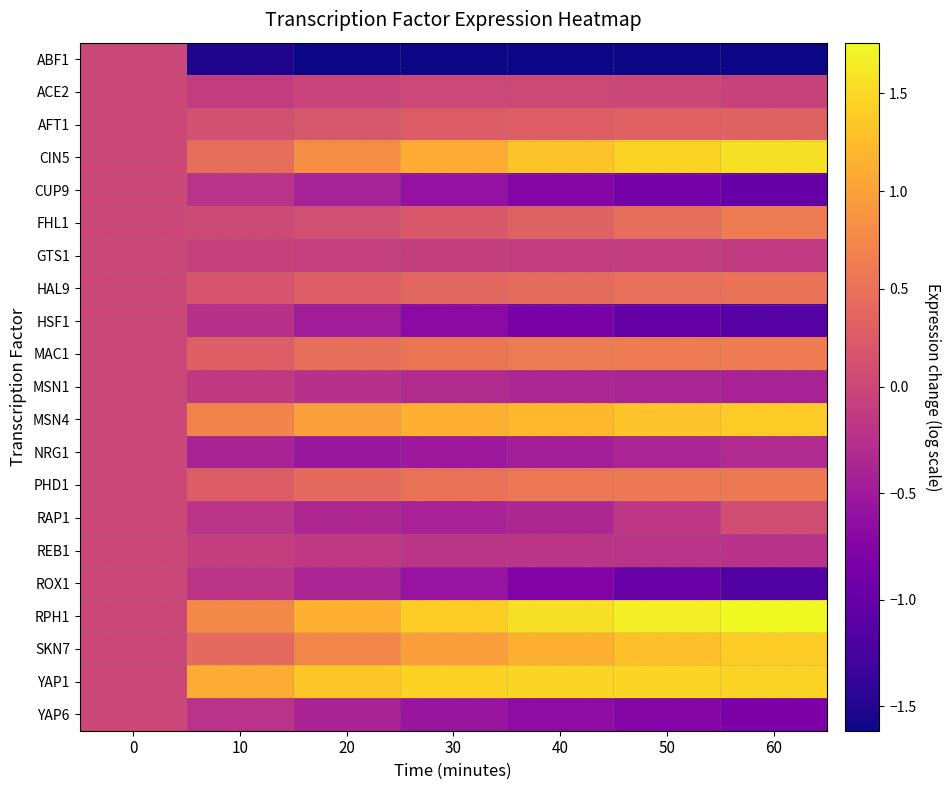

Which series has the widest spread of values?

RPH1